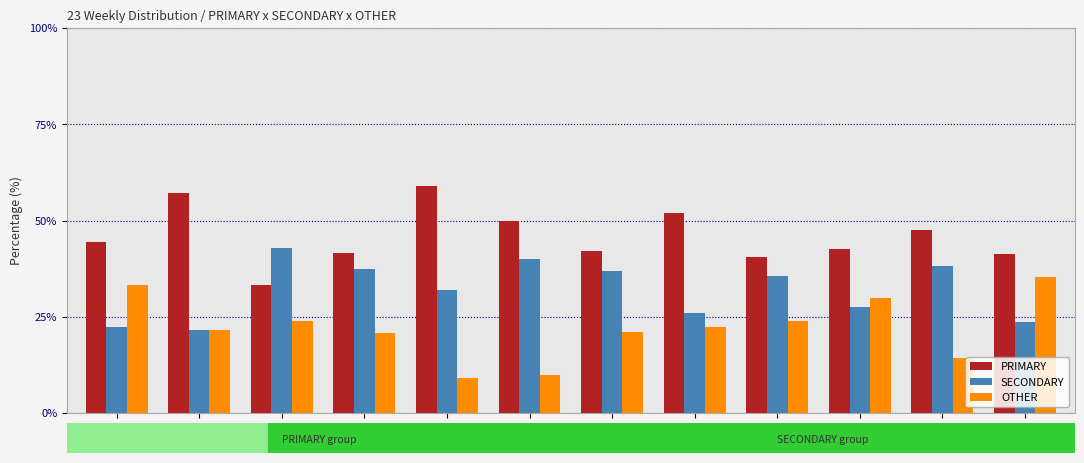

What is the spread (max minus min) of values at wk42?

35.7